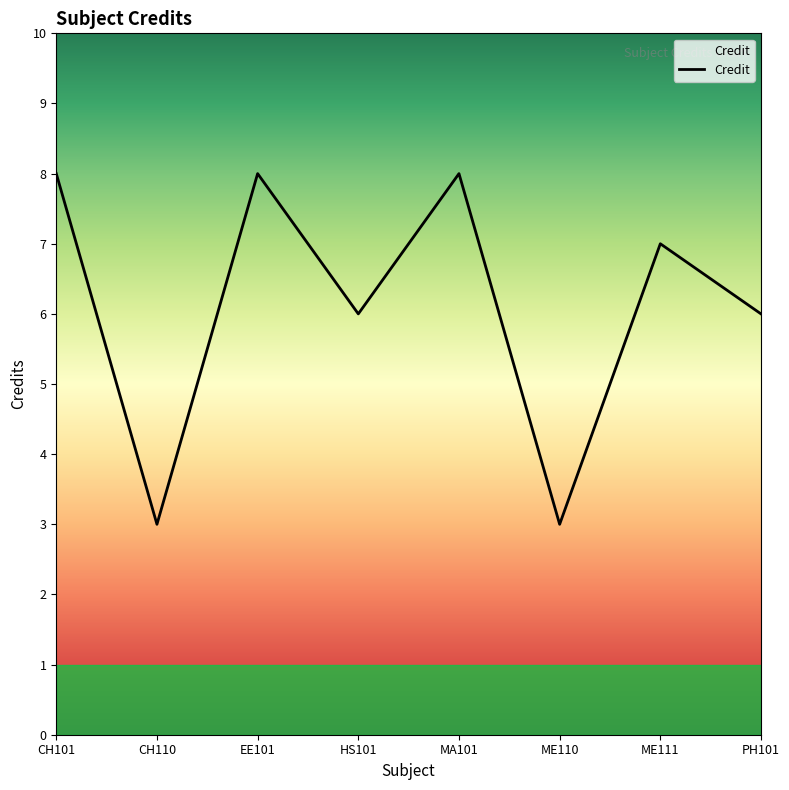

What is the sum of all values?

49